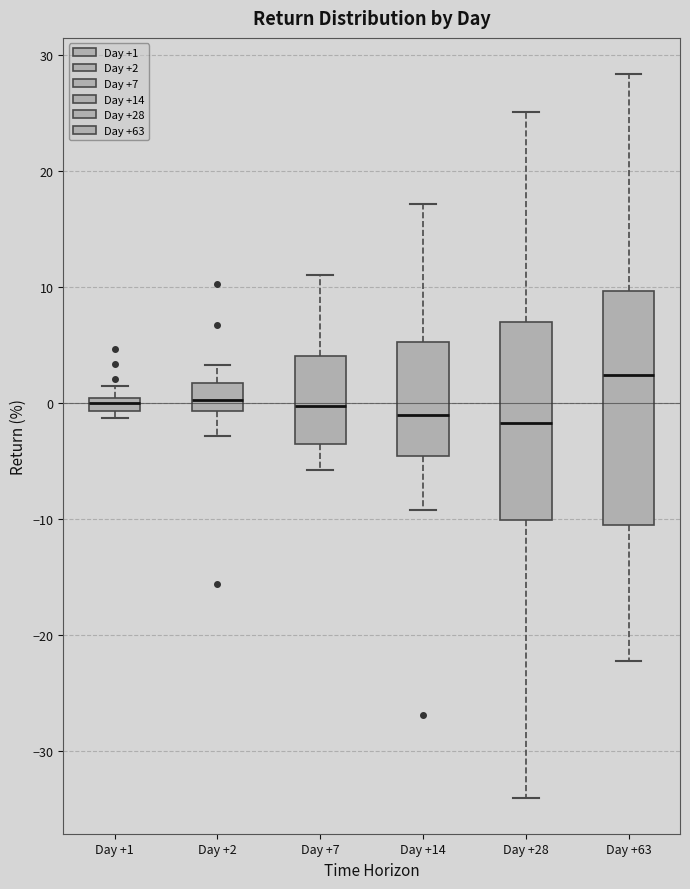

Where is the upper edge of the box for Day +1 on the y-axis? The values are not printed on the chart, so give them approximately, as read against the axis.

0